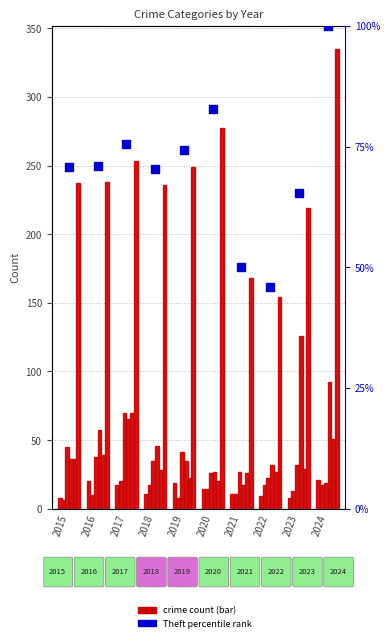

At how many categories does at least one series exceed 257?

2